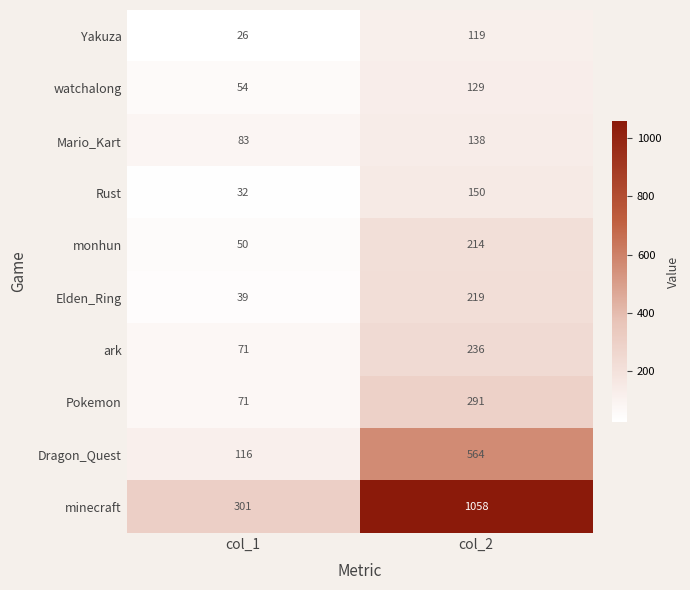

At which category does the chart reach its minimum across all series?

col_1